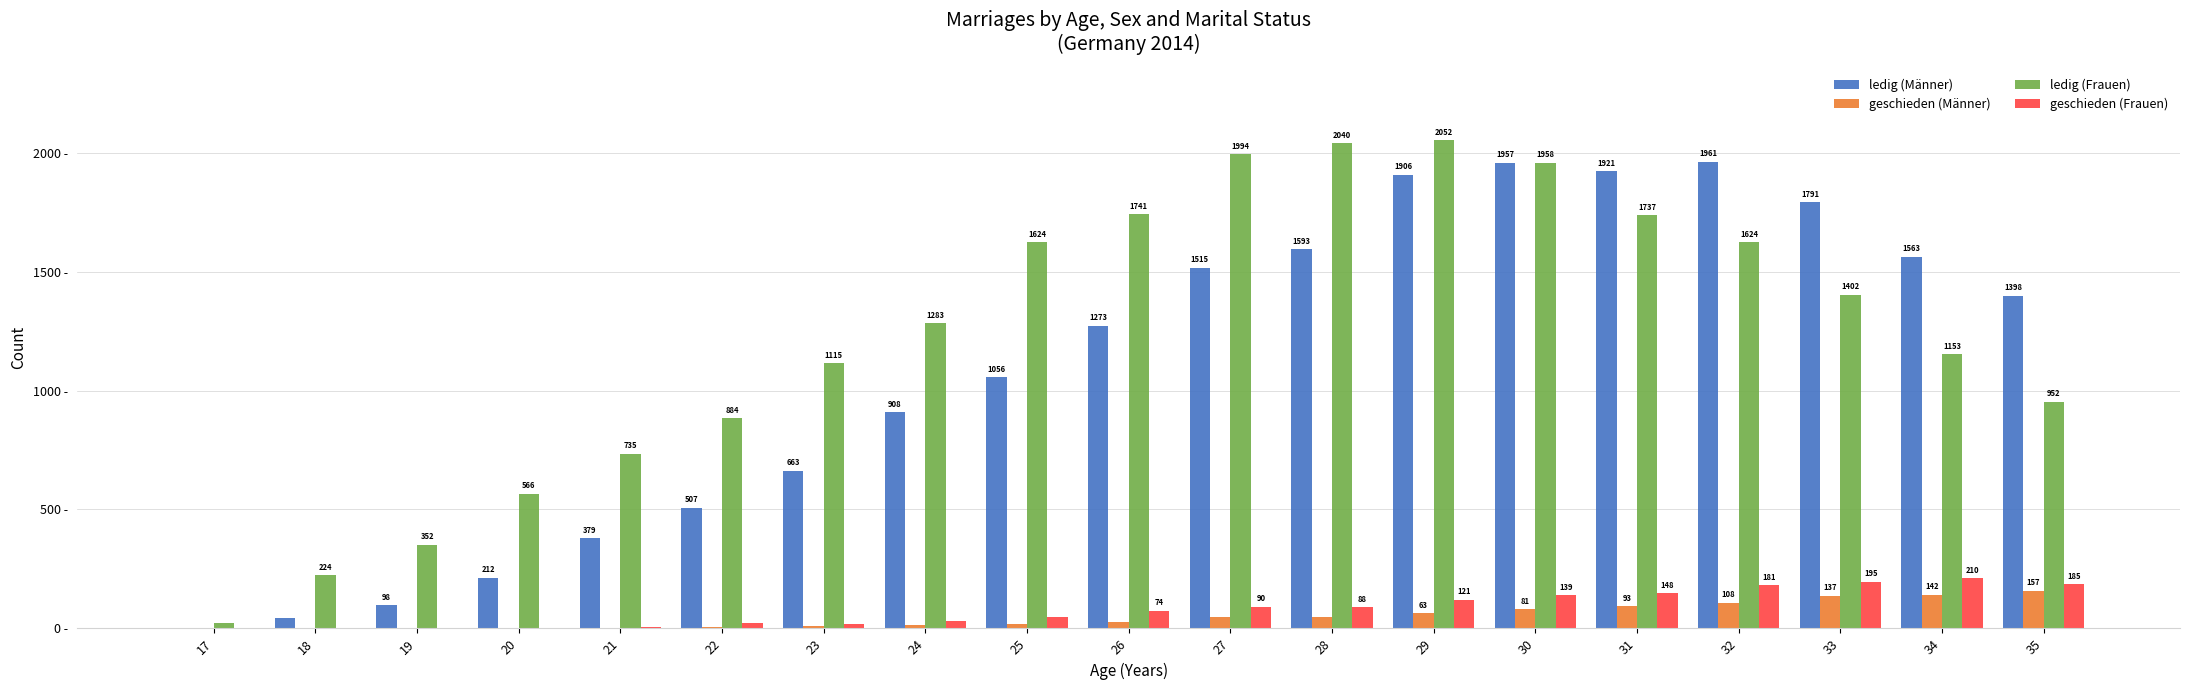

Is the value of geschieden (Männer) at 34 greater than the value of ledig (Frauen) at 30?

No